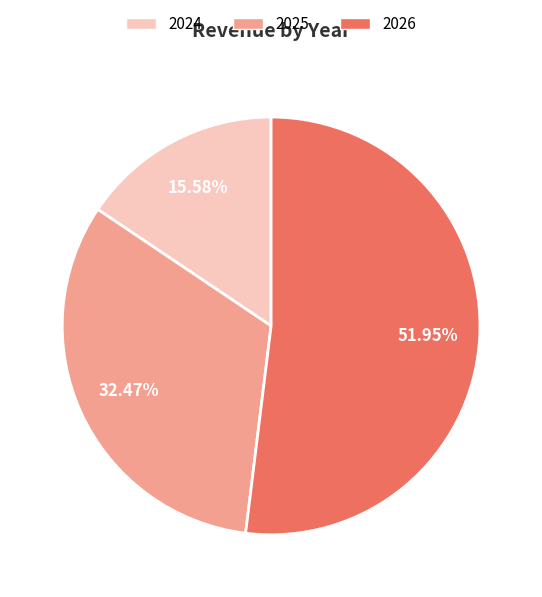

How many segments does this pie chart have?

3